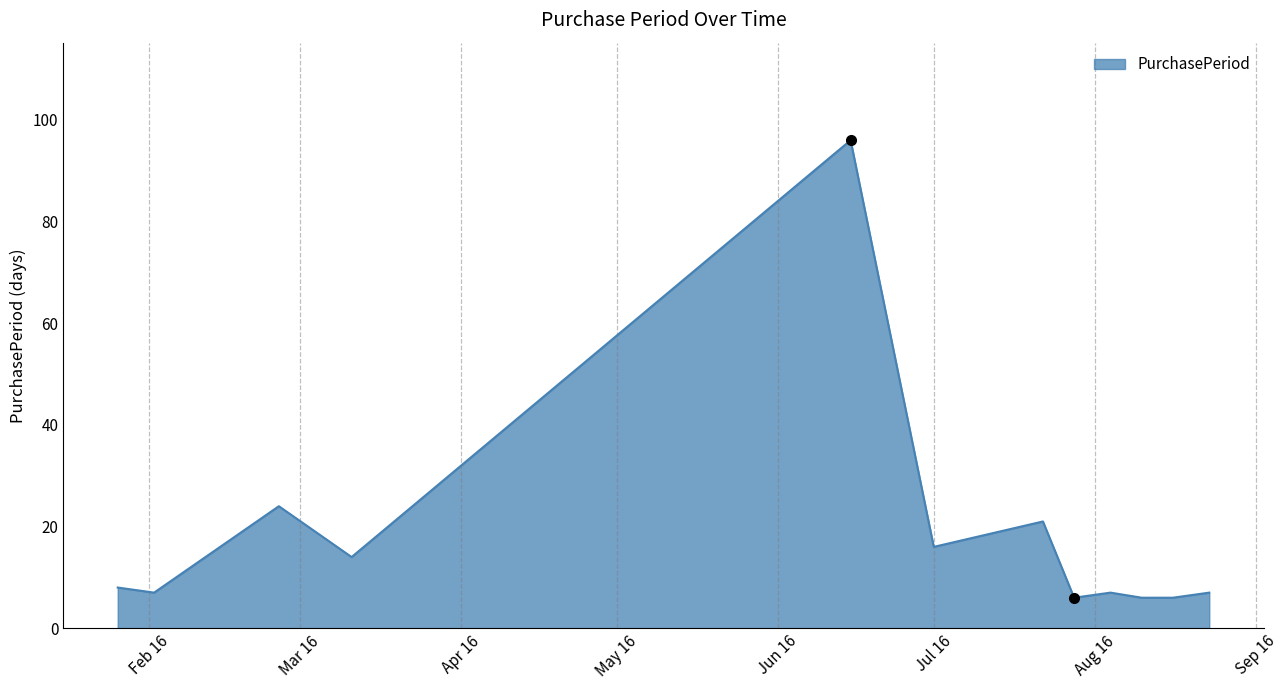

What is the minimum value shown in the chart?

6